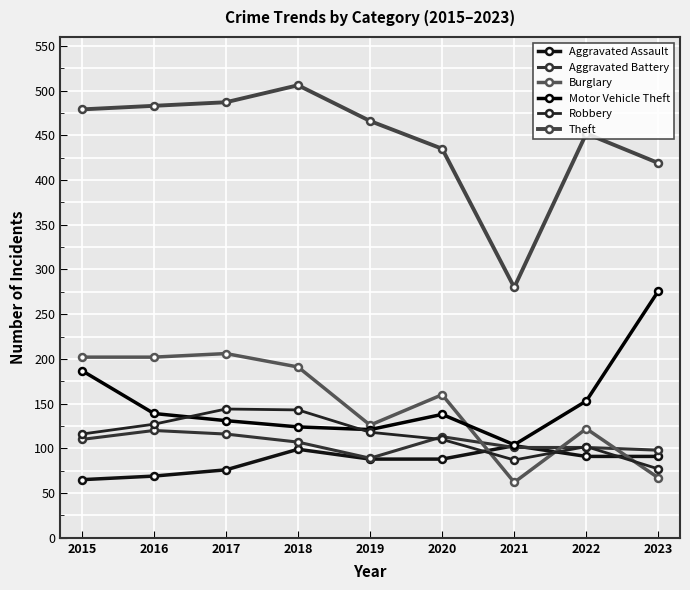

Where do Motor Vehicle Theft and Burglary first cross each other?

2020 and 2021